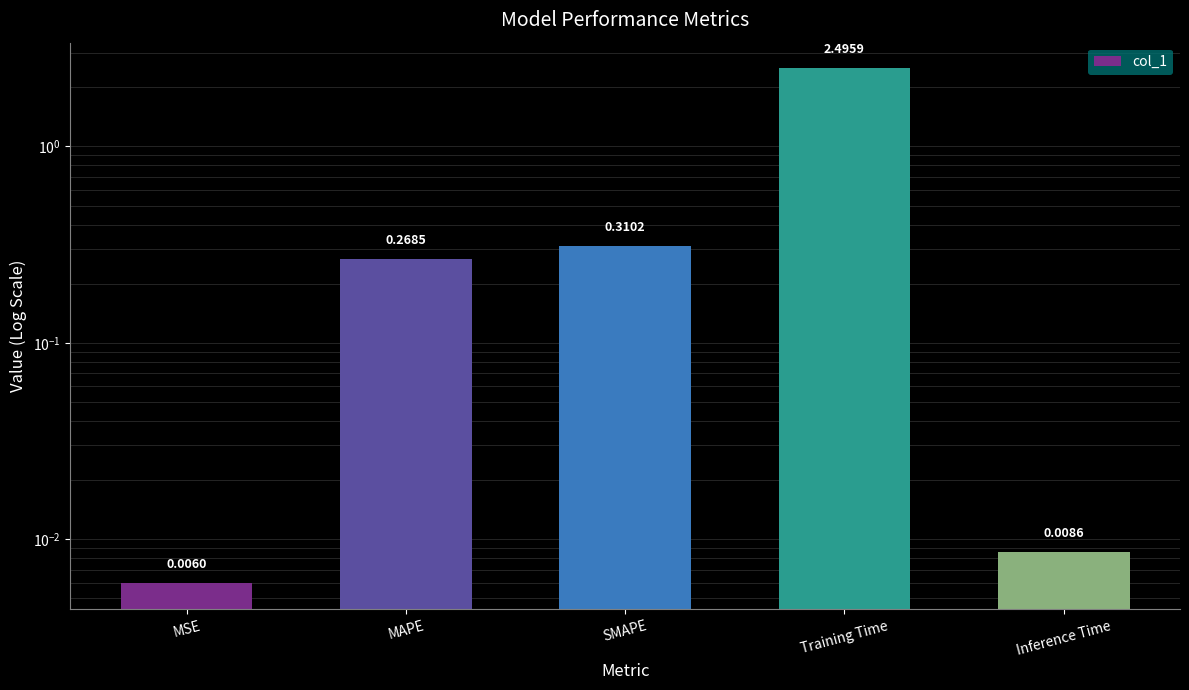

What is the difference between the values at Inference Time and Training Time?

2.5